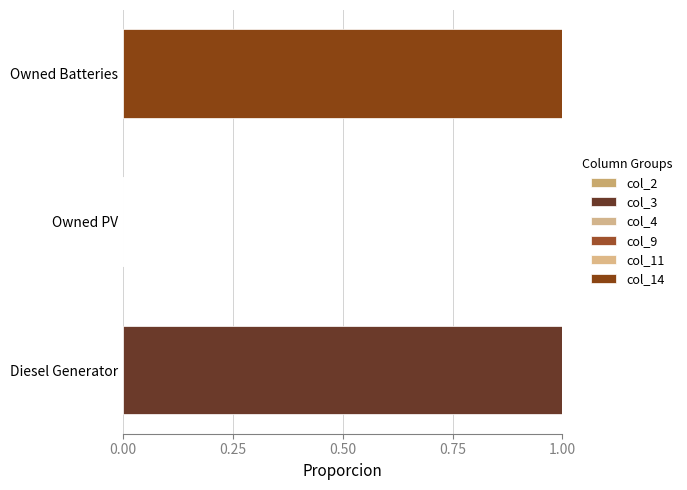

How many col_3 values are between 0 and 1?

3